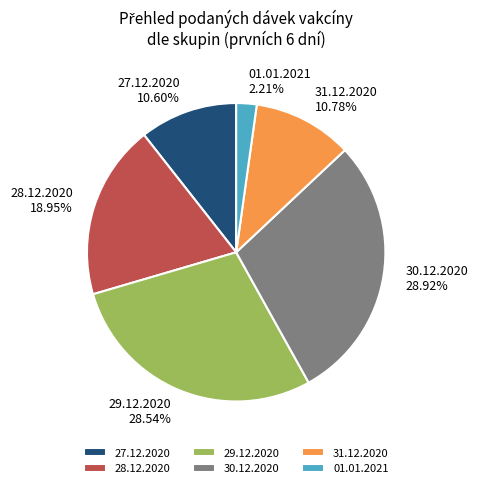

The 31.12.2020 slice represents 11% of the pie. True or false?

True